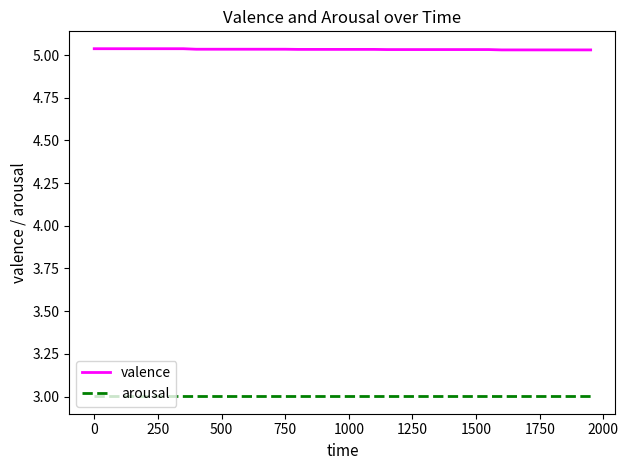

List the series in order of their overall mean, lowest first.

arousal, valence